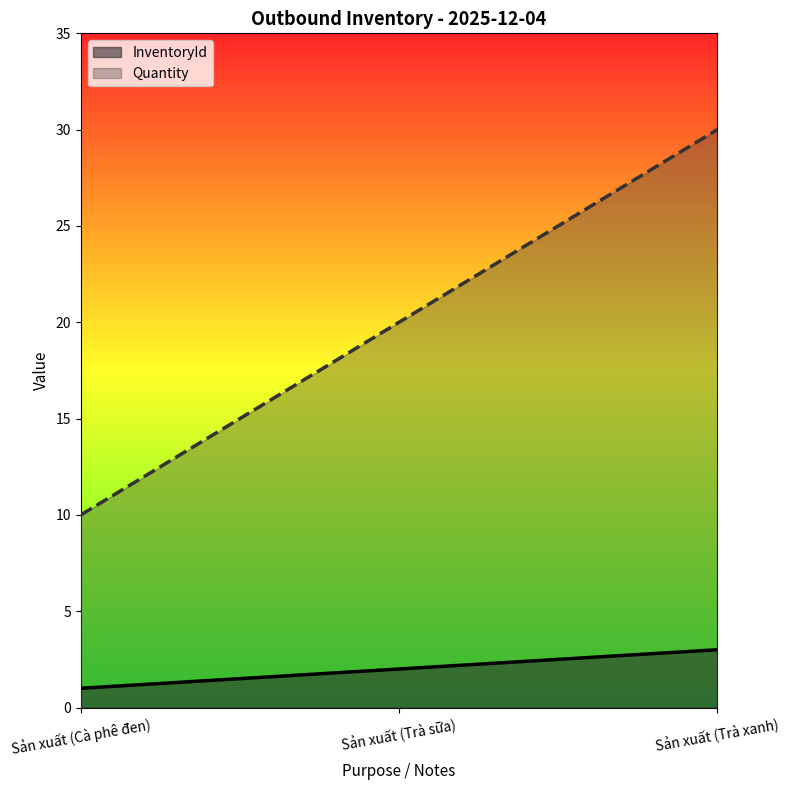

Which series has the largest total across all categories?

Quantity